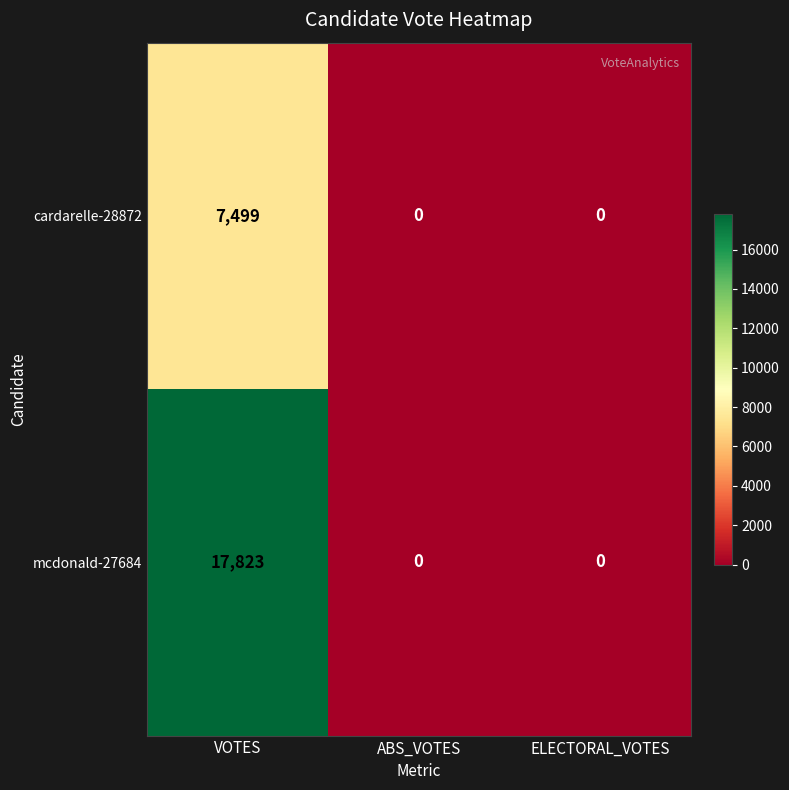

What is the greatest value displayed?

17823